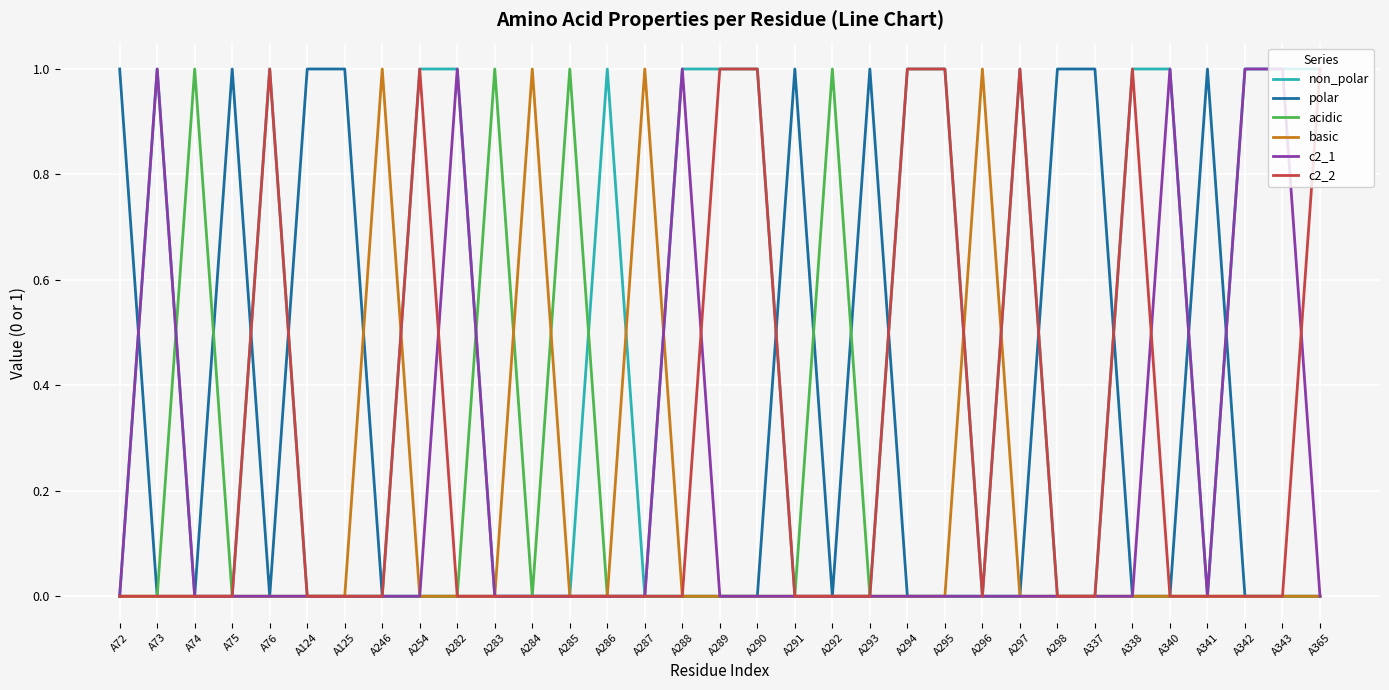

What is the difference between the maximum and minimum values in the c2_1 series?

1